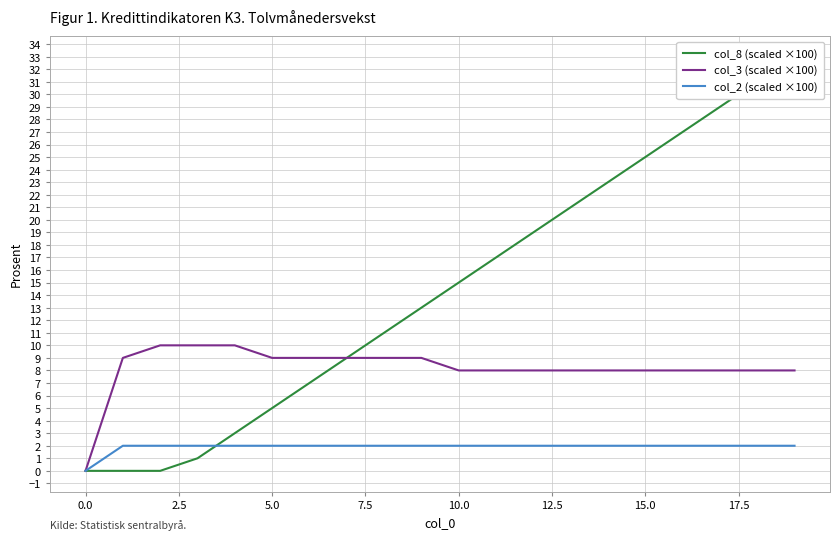

Count the number of data series in this chart.

3